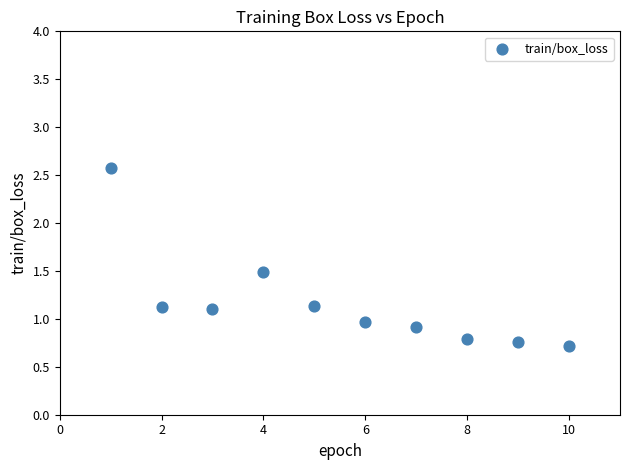

What is the average X value?

5.5